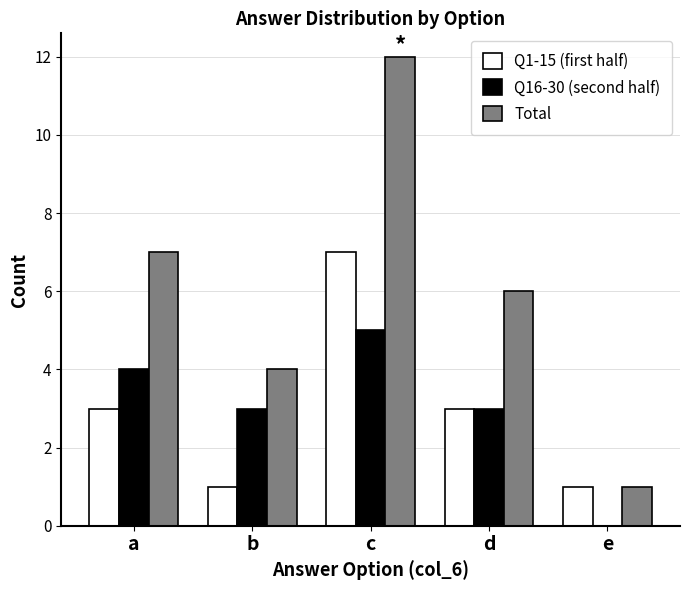

Is it true that Q1-15 (first half) equals 1 at a?

False